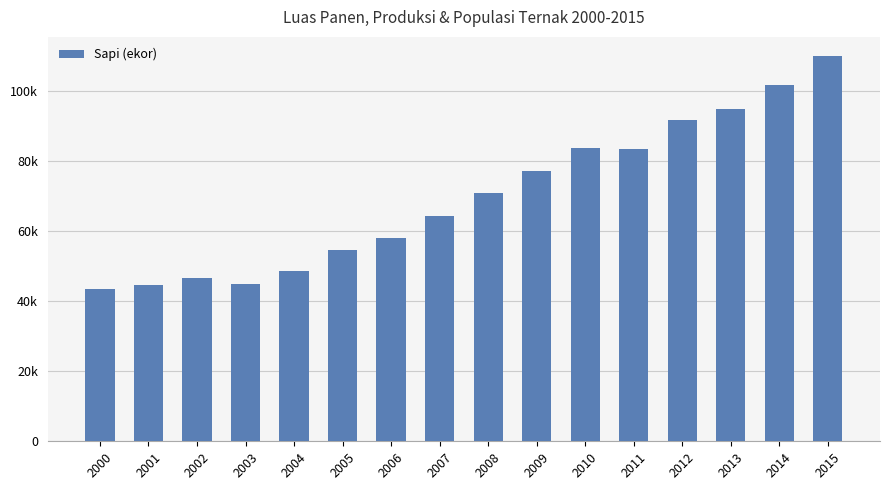

Reading left to right, transcribe all the data shown in this chart.

2000=43571	2001=44566	2002=46800	2003=45076	2004=48649	2005=54571	2006=58113	2007=64397	2008=70927	2009=77272	2010=83729	2011=83611	2012=91728	2013=95085	2014=101743	2015=110097